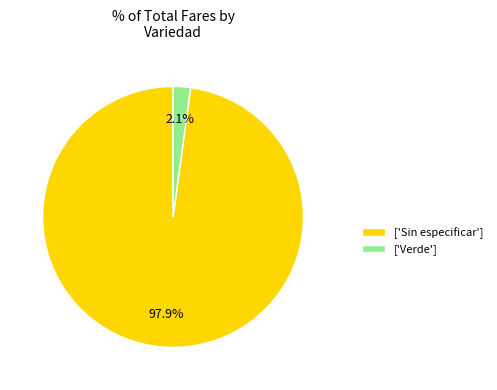

Which has a higher value, ['Sin especificar'] or ['Verde']?

['Sin especificar']